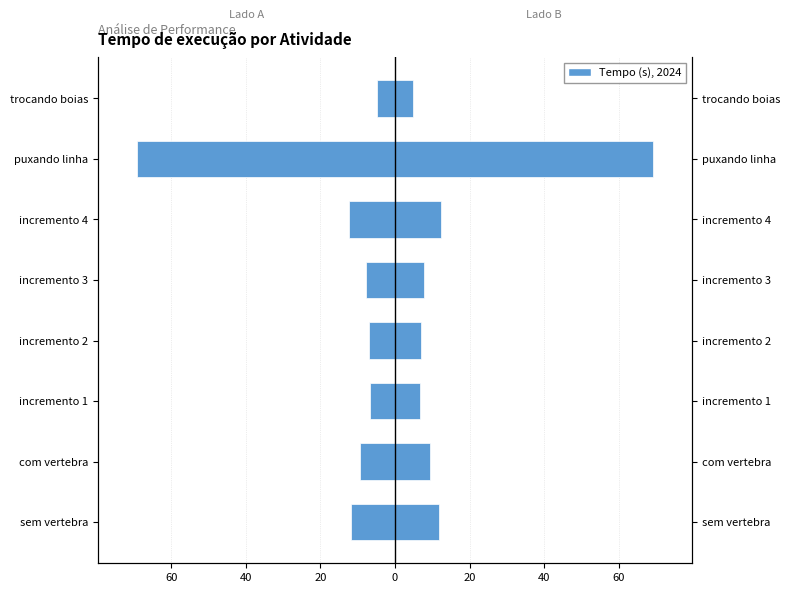

What is the spread (max minus min) of values at 40?

13.2